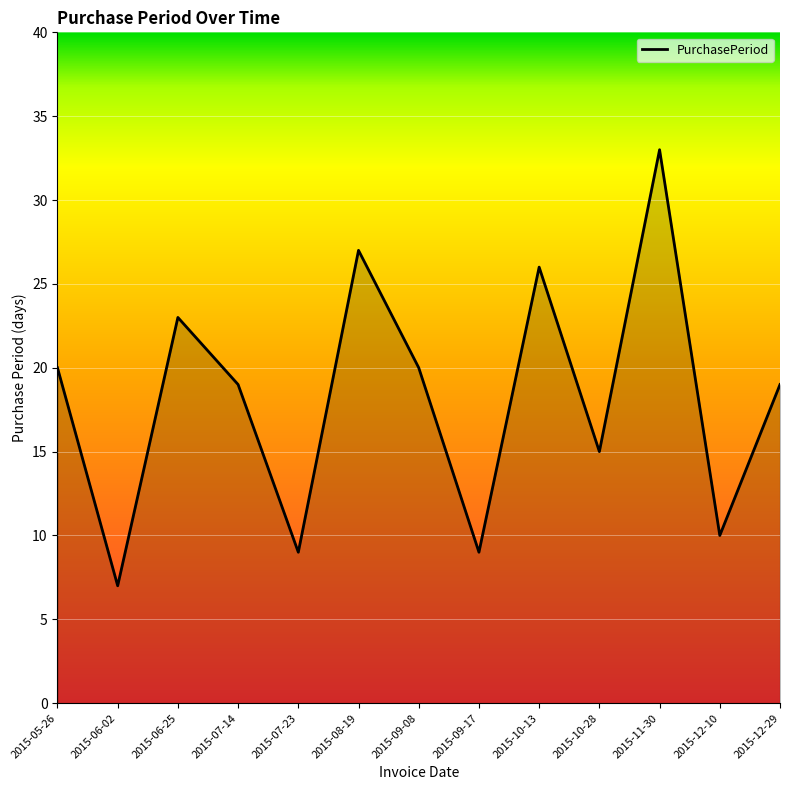

True or false: the data shows 28 at 2015-07-14.

False